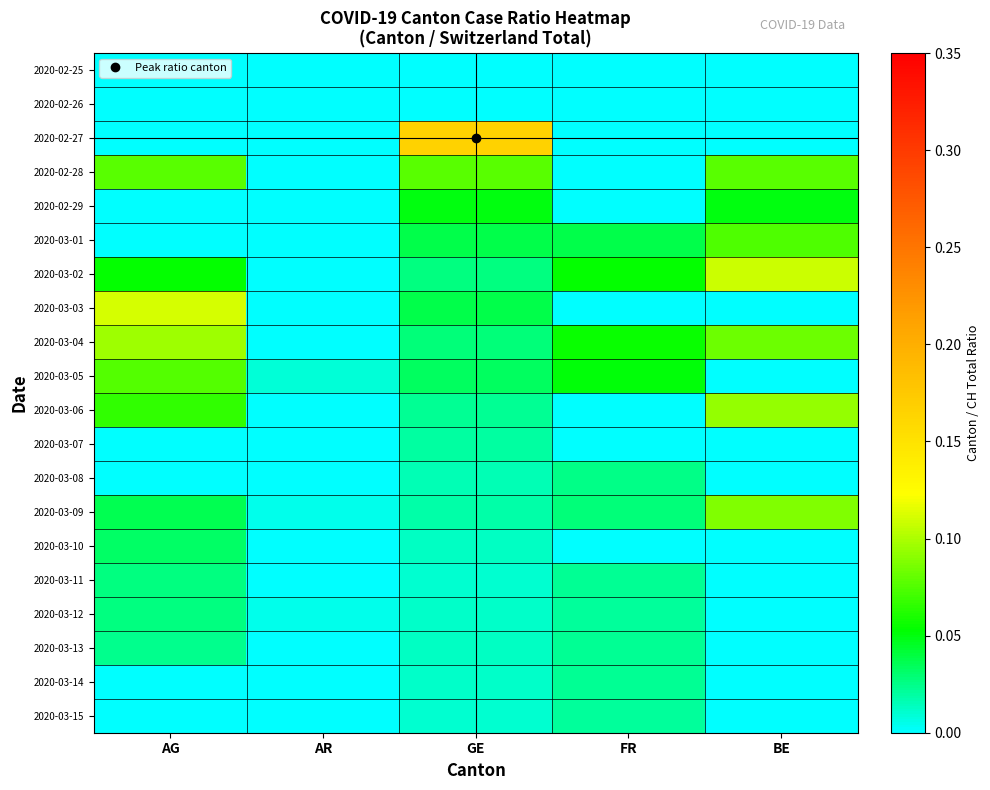

Reading left to right, transcribe all the data shown in this chart.

2020-02-25: AG=0.0	AR=0.0	GE=0.0	FR=0.0	BE=0.0
2020-02-26: AG=0.0	AR=0.0	GE=0.0	FR=0.0	BE=0.0
2020-02-27: AG=0.0	AR=0.0	GE=0.2	FR=0.0	BE=0.0
2020-02-28: AG=0.1	AR=0.0	GE=0.1	FR=0.0	BE=0.1
2020-02-29: AG=0.0	AR=0.0	GE=0.1	FR=0.0	BE=0.1
2020-03-01: AG=0.0	AR=0.0	GE=0.0	FR=0.0	BE=0.1
2020-03-02: AG=0.1	AR=0.0	GE=0.0	FR=0.1	BE=0.1
2020-03-03: AG=0.1	AR=0.0	GE=0.0	FR=0.0	BE=0.0
2020-03-04: AG=0.1	AR=0.0	GE=0.0	FR=0.1	BE=0.1
2020-03-05: AG=0.1	AR=0.0	GE=0.0	FR=0.1	BE=0.0
2020-03-06: AG=0.1	AR=0.0	GE=0.0	FR=0.0	BE=0.1
2020-03-07: AG=0.0	AR=0.0	GE=0.0	FR=0.0	BE=0.0
2020-03-08: AG=0.0	AR=0.0	GE=0.0	FR=0.0	BE=0.0
2020-03-09: AG=0.0	AR=0.0	GE=0.0	FR=0.0	BE=0.1
2020-03-10: AG=0.0	AR=0.0	GE=0.0	FR=0.0	BE=0.0
2020-03-11: AG=0.0	AR=0.0	GE=0.0	FR=0.0	BE=0.0
2020-03-12: AG=0.0	AR=0.0	GE=0.0	FR=0.0	BE=0.0
2020-03-13: AG=0.0	AR=0.0	GE=0.0	FR=0.0	BE=0.0
2020-03-14: AG=0.0	AR=0.0	GE=0.0	FR=0.0	BE=0.0
2020-03-15: AG=0.0	AR=0.0	GE=0.0	FR=0.0	BE=0.0